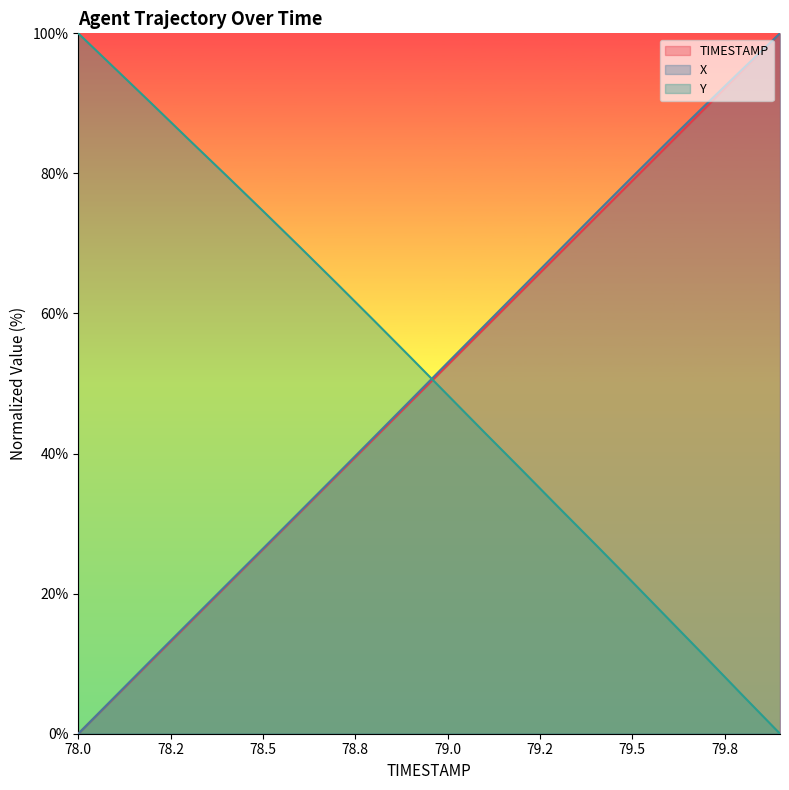

Which series has the largest total across all categories?

Y